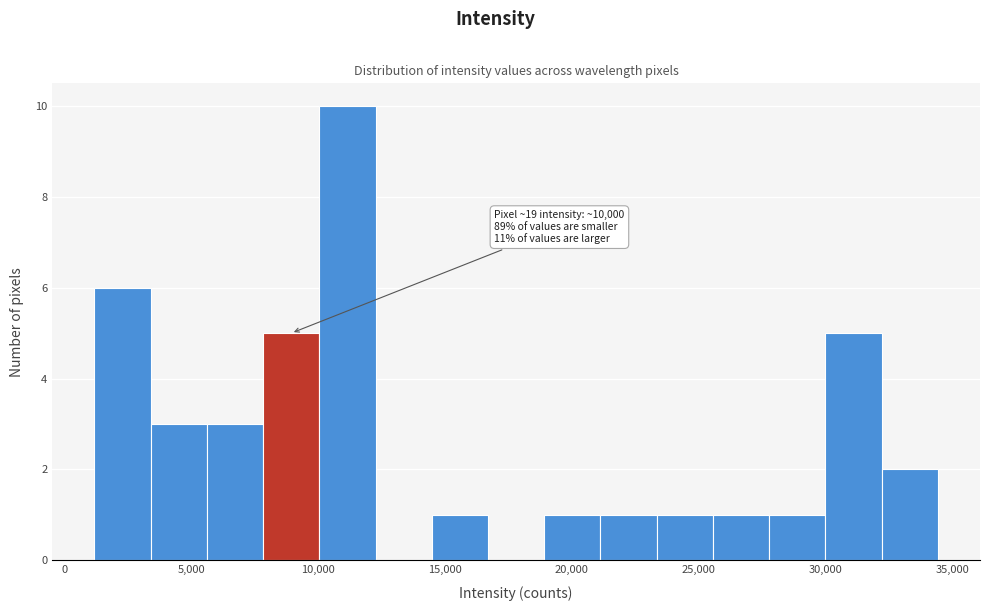

Which range on the x-axis has the tallest bar?

10000 to 12500